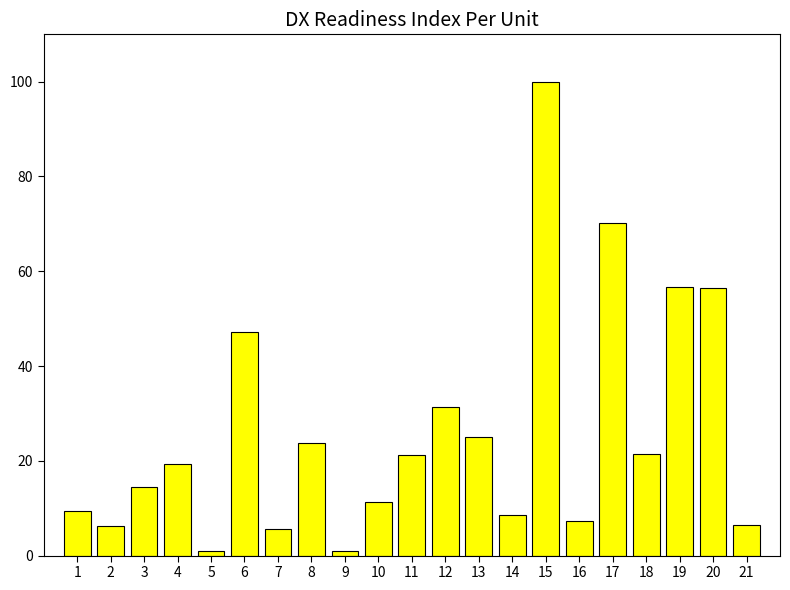

What is the value of the 11th bar from the left?

21.2